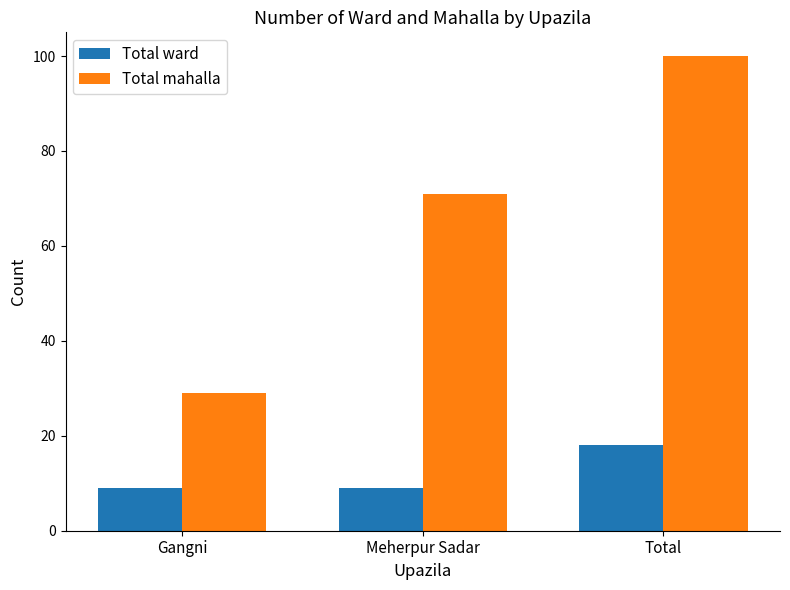

Where is Total mahalla nearest to the value 64?

Meherpur Sadar